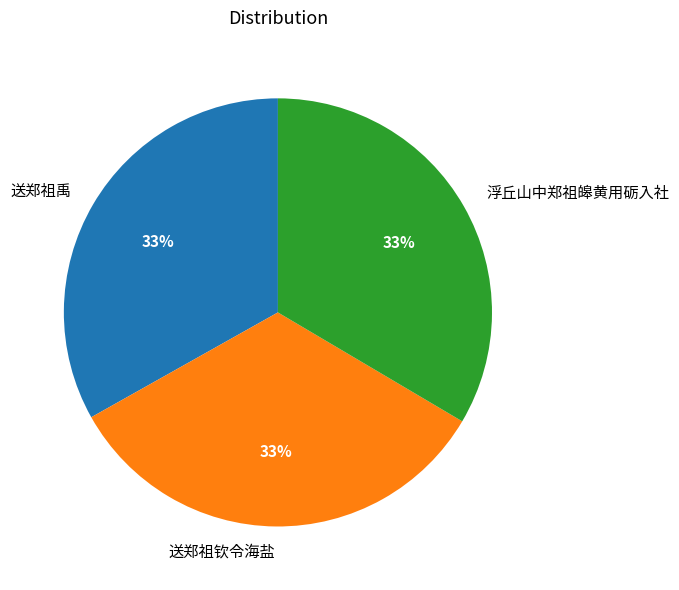

What percentage is the 浮丘山中郑祖皞黄用砺入社 slice, to the nearest percent?

33%